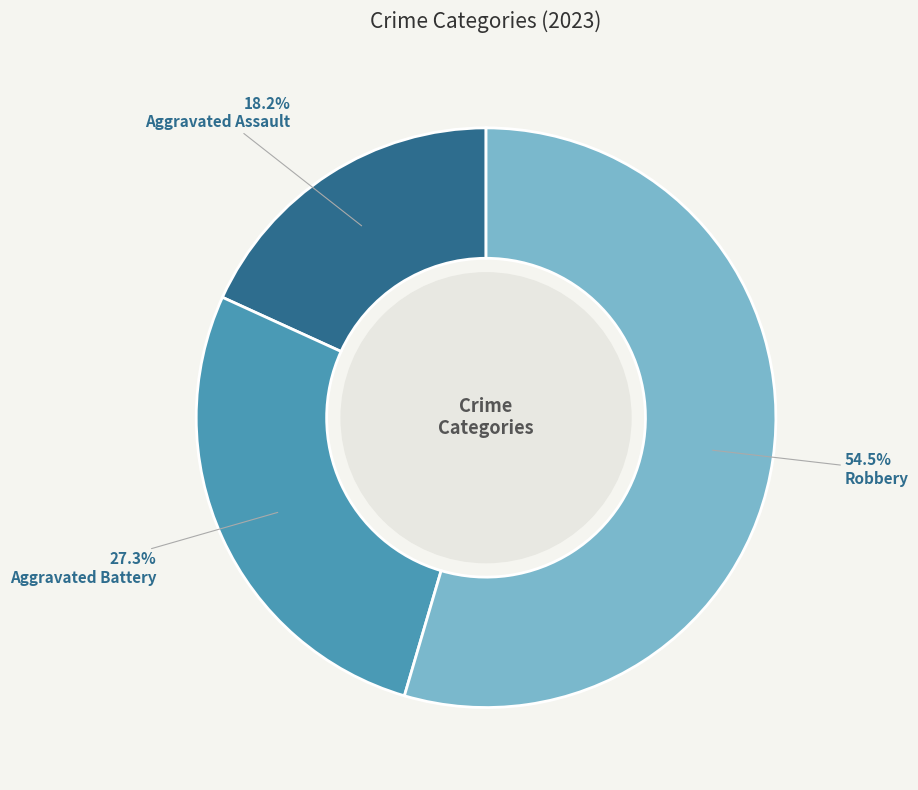

Is there a majority slice in this chart?

Yes